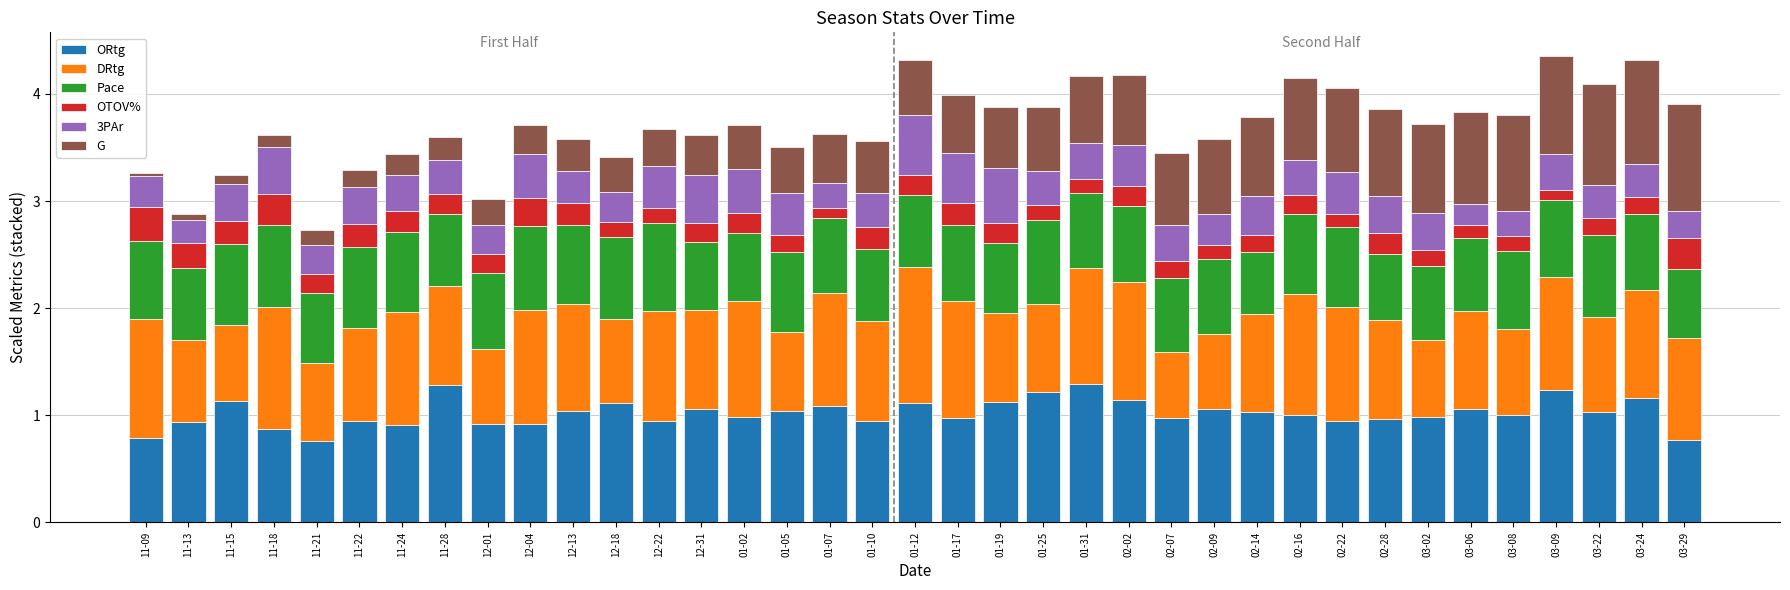

What is the total value across all series at 03-24?

4.3